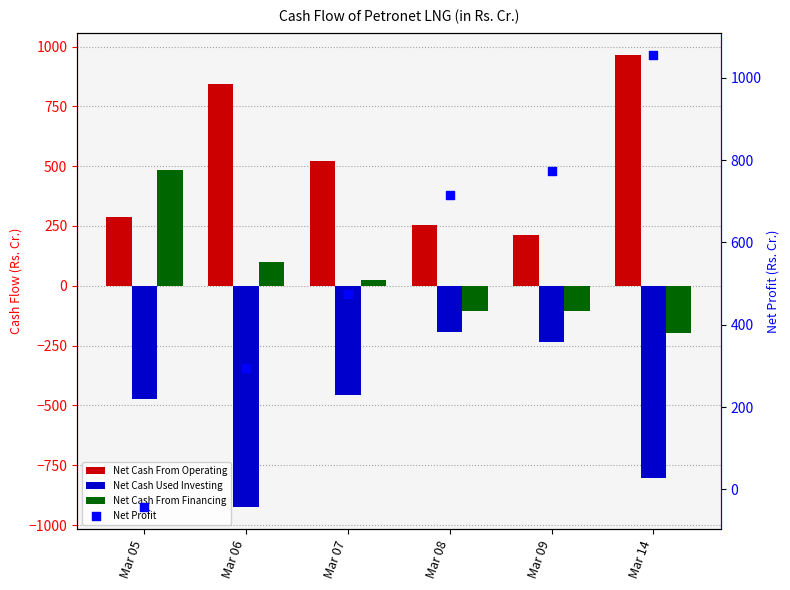

What is the total value across all series at Mar 09?

645.5